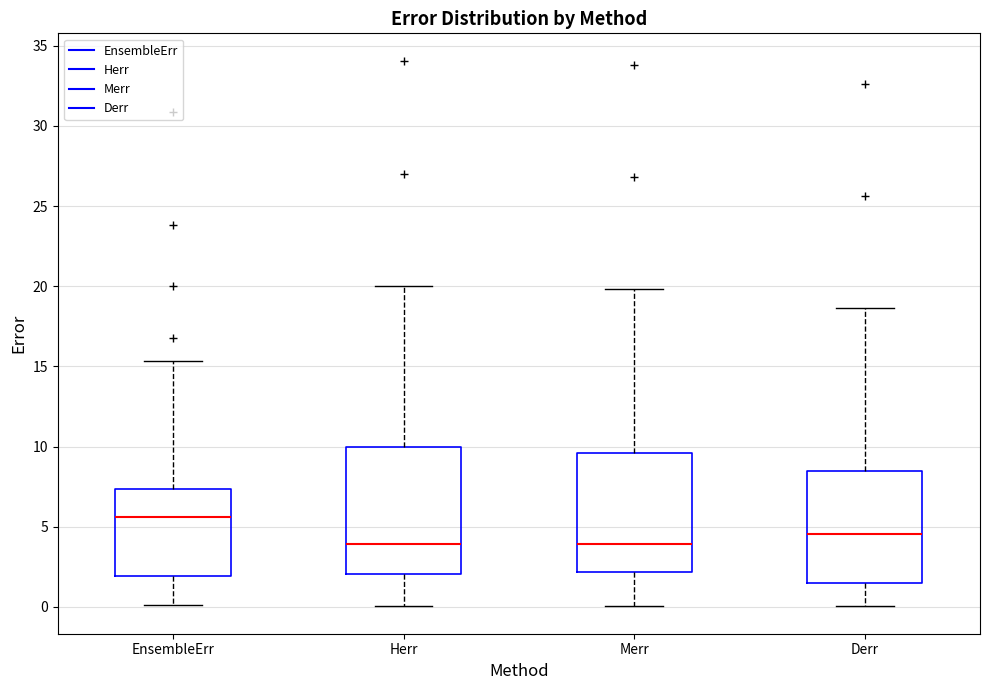

Reading left to right, transcribe this box plot: for each box, give where its median line is, the range the box spans, and where its two whiskers end, as read against the y-axis. The values are not printed on the chart, so give them approximately, as read against the axis.

EnsembleErr: median 5.5, box 2.0 to 7.5, whiskers 0.0 to 15.5
Herr: median 4.0, box 2.0 to 10.0, whiskers 0.0 to 20.0
Merr: median 4.0, box 2.0 to 9.5, whiskers 0.0 to 20.0
Derr: median 4.5, box 1.5 to 8.5, whiskers 0.0 to 18.5